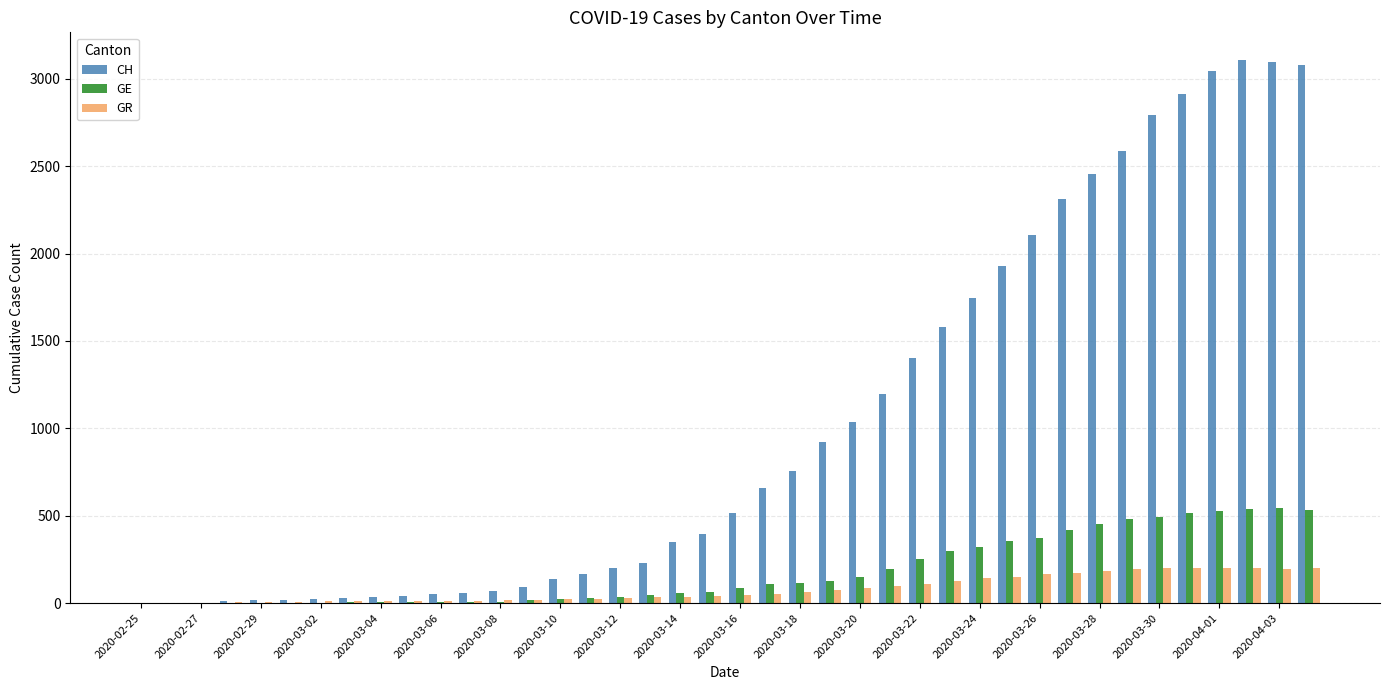

Which series has the largest total across all categories?

CH